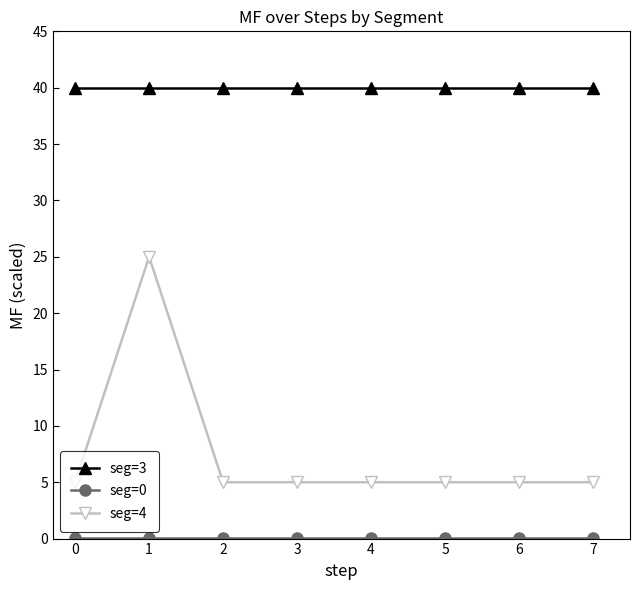

True or false: seg=3 and seg=4 intersect in this chart.

False